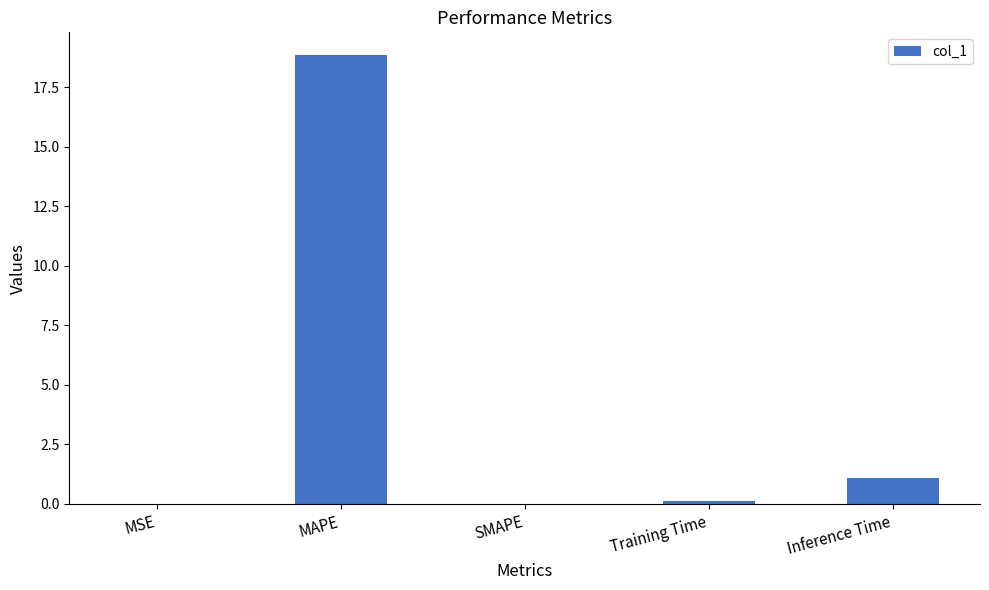

What is the change in value from MAPE to SMAPE?

-18.9